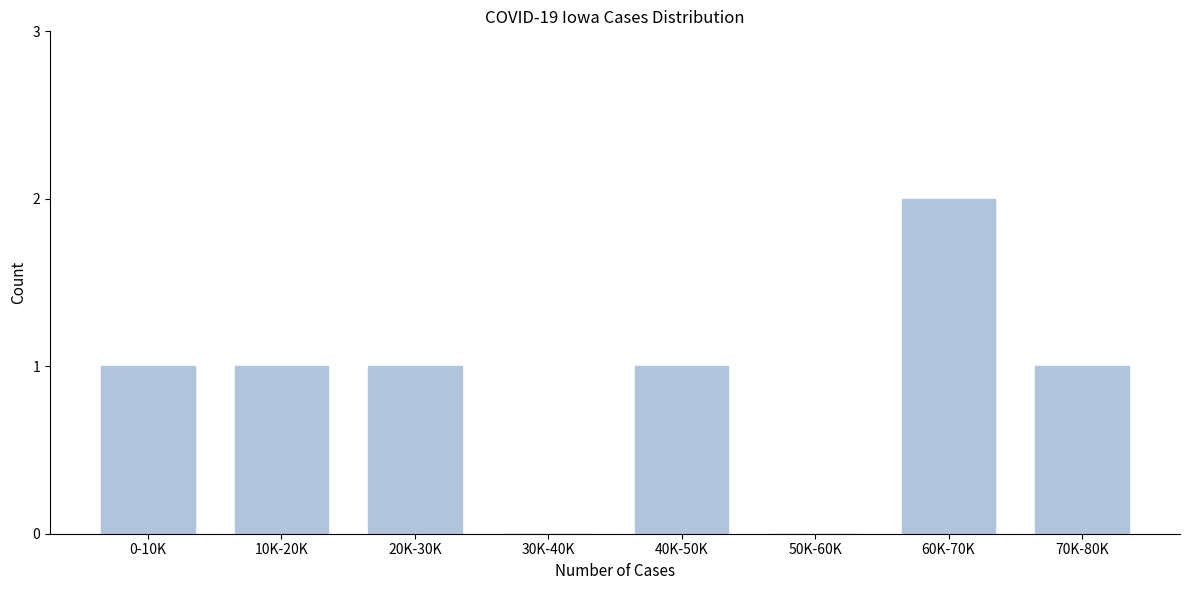

Reading left to right, list all the values displayed in this chart.

0-10K=1	10K-20K=1	20K-30K=1	30K-40K=0	40K-50K=1	50K-60K=0	60K-70K=2	70K-80K=1